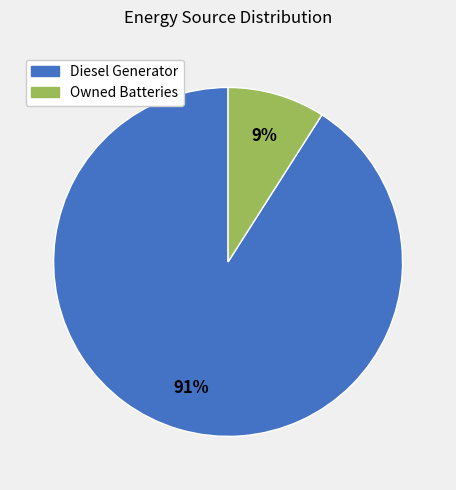

Does any single category account for the majority?

Yes